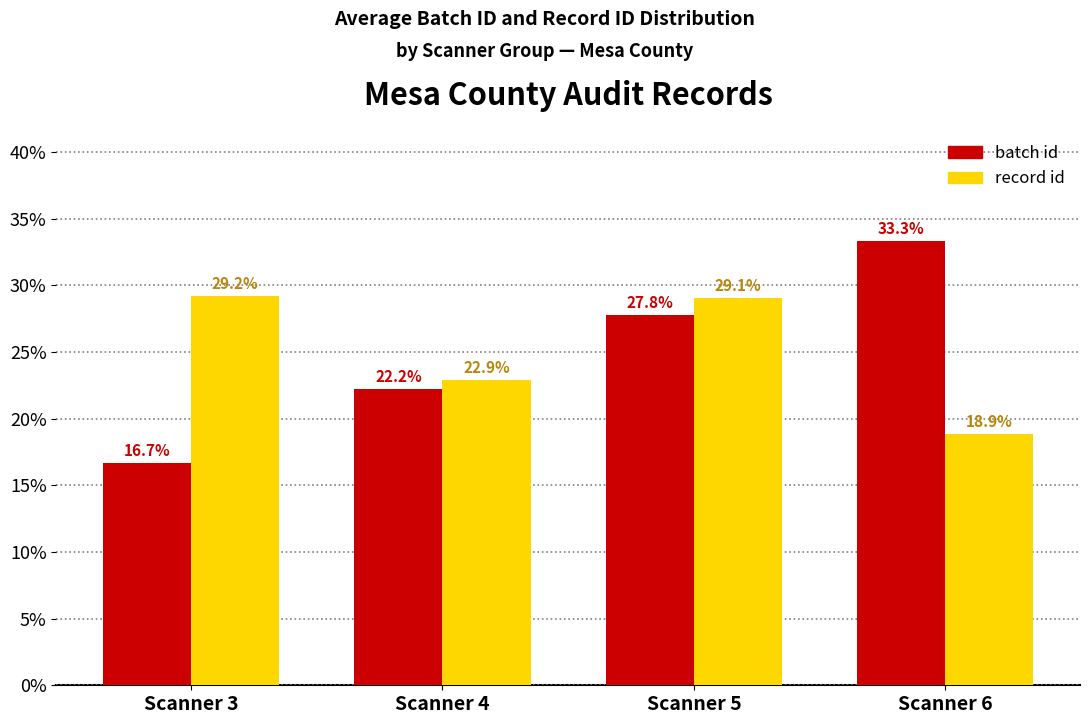

List the labels in order of batch id value, largest first.

Scanner 6, Scanner 5, Scanner 4, Scanner 3